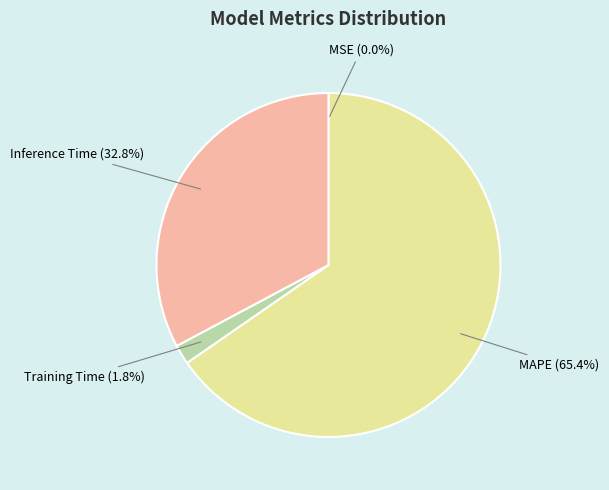

Does any single category account for the majority?

Yes